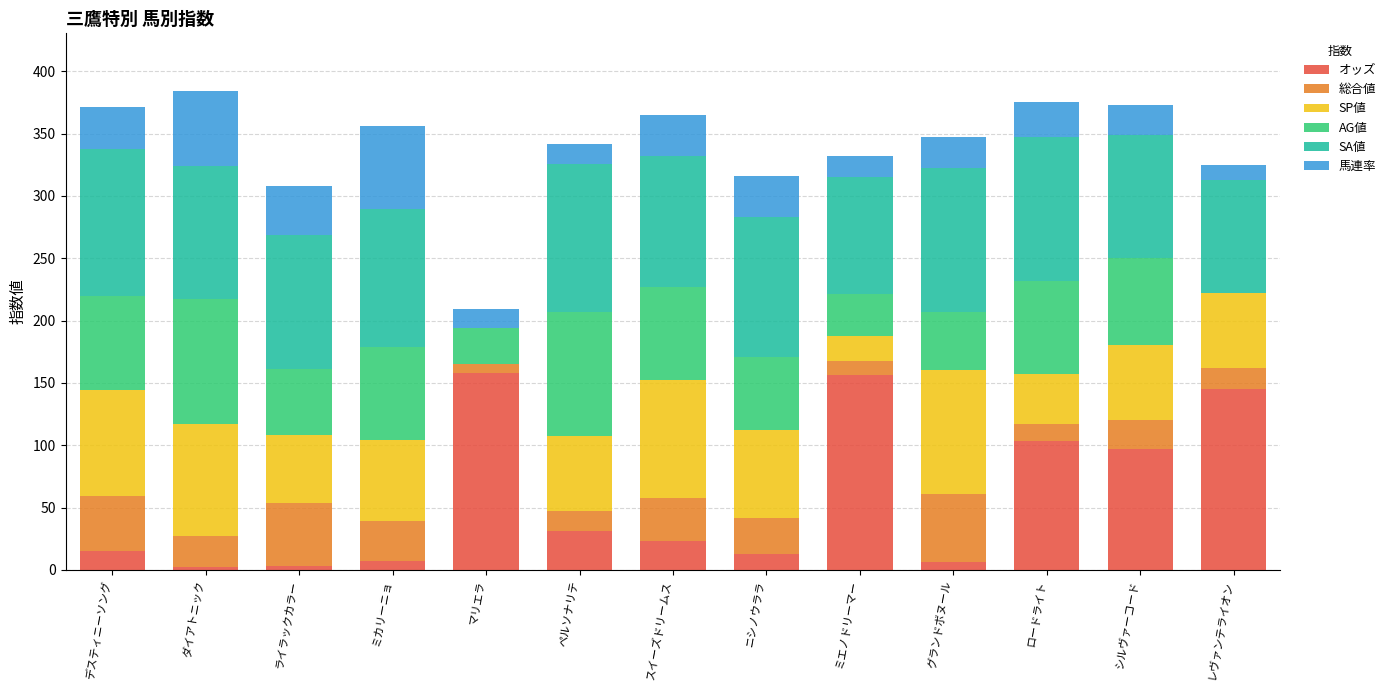

The value of オッズ at ミエノドリーマー is 156.3. True or false?

True